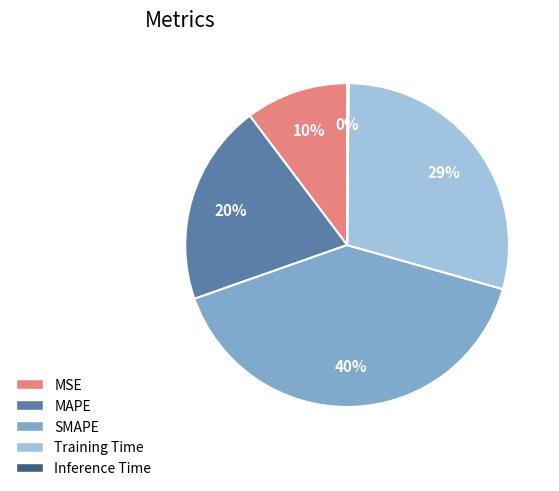

To the nearest percent, what percentage of the pie is MAPE?

20%